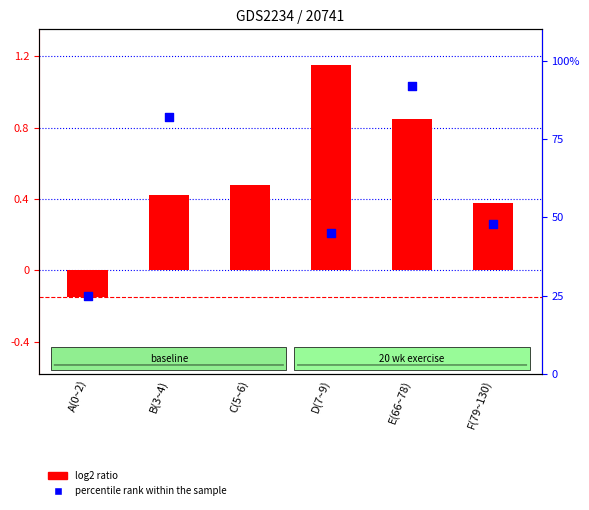

Which series has the largest total across all categories?

percentile rank within the sample